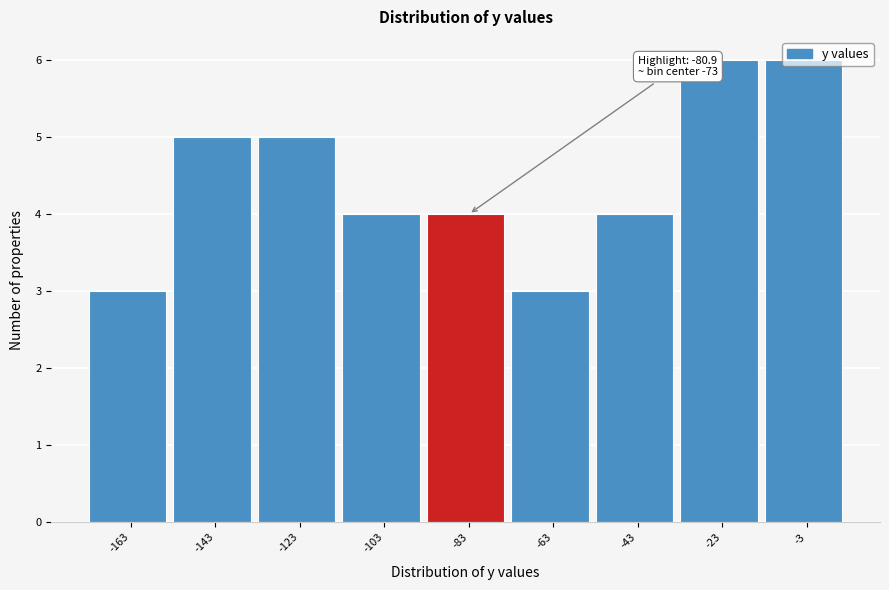

What is the value of the 8th bar from the left?

6